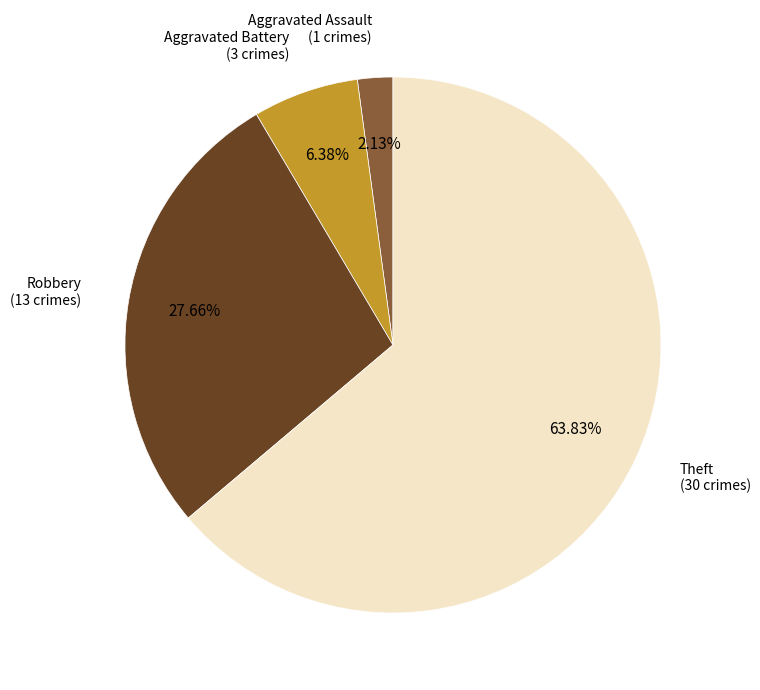

Which category has the biggest portion of the pie?

Theft (30 crimes)